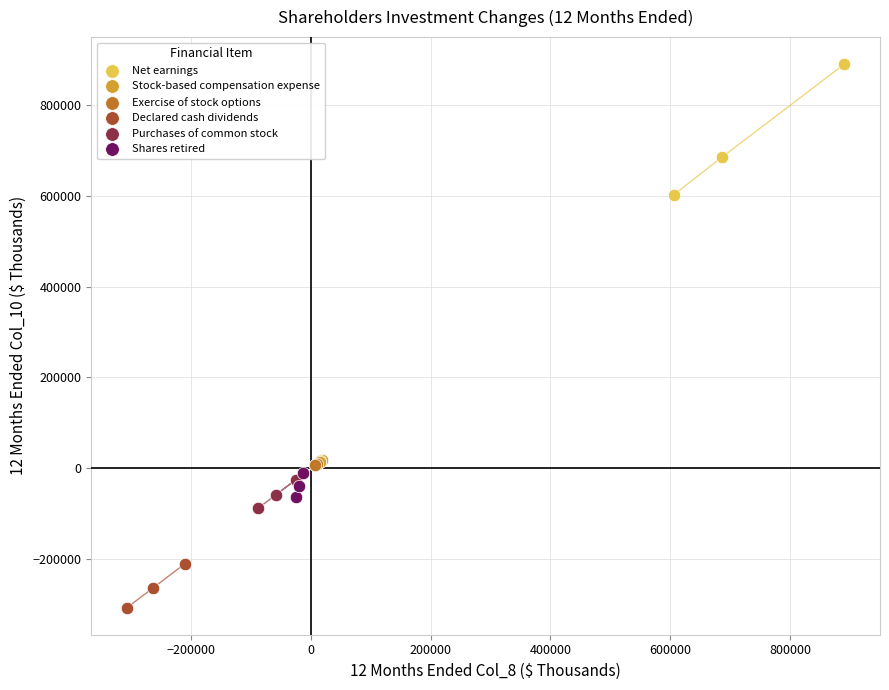

Which series has the largest Y range (max minus min)?

Net earnings